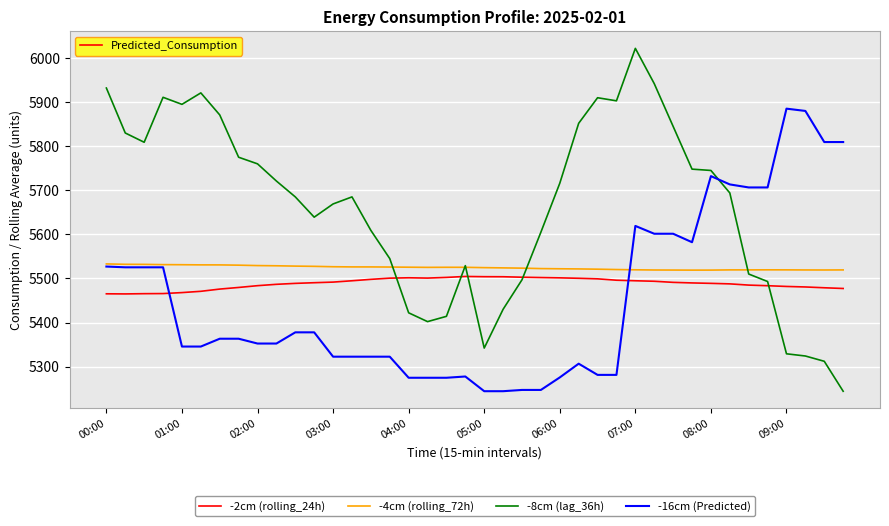

Which series has the widest spread of values?

-8cm (lag_36h)